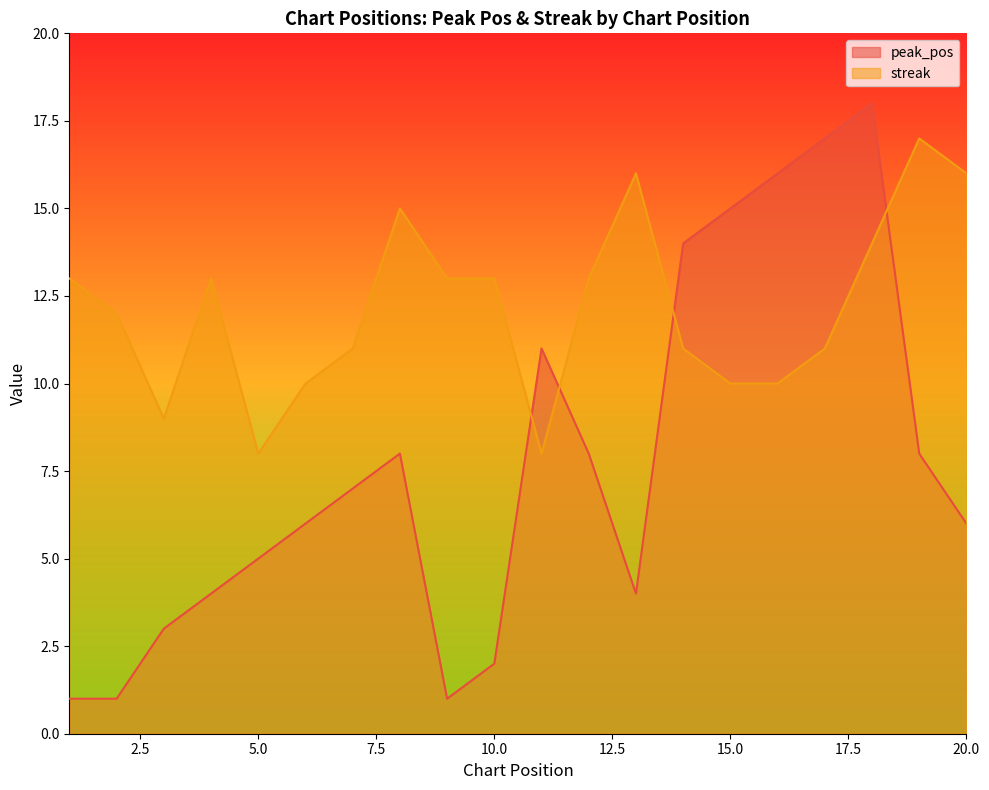

The peak_pos series shows 2 at 13. True or false?

False